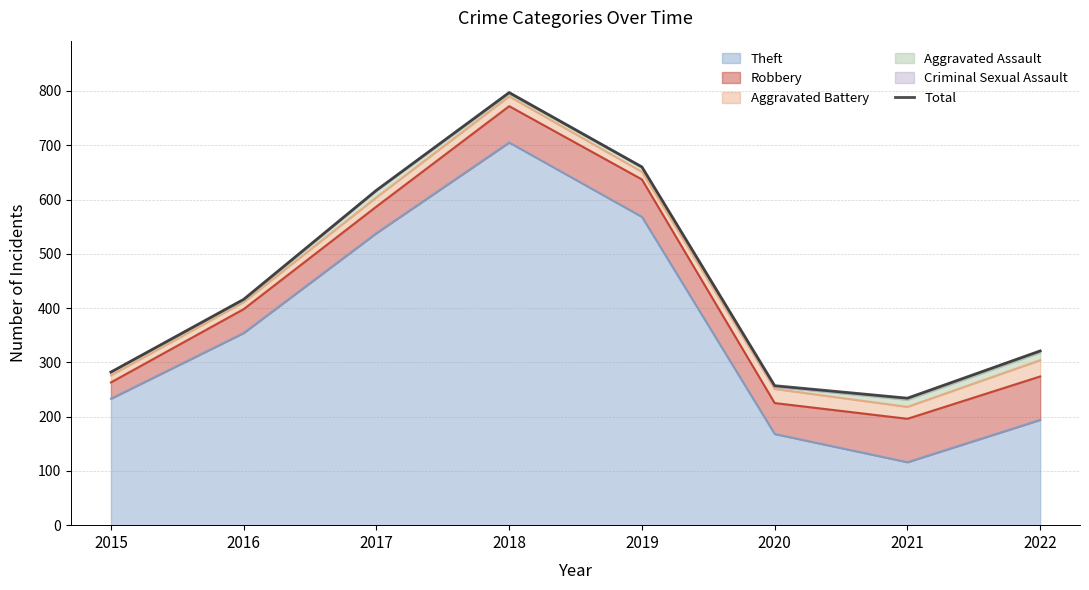

What is the smallest value displayed?

234